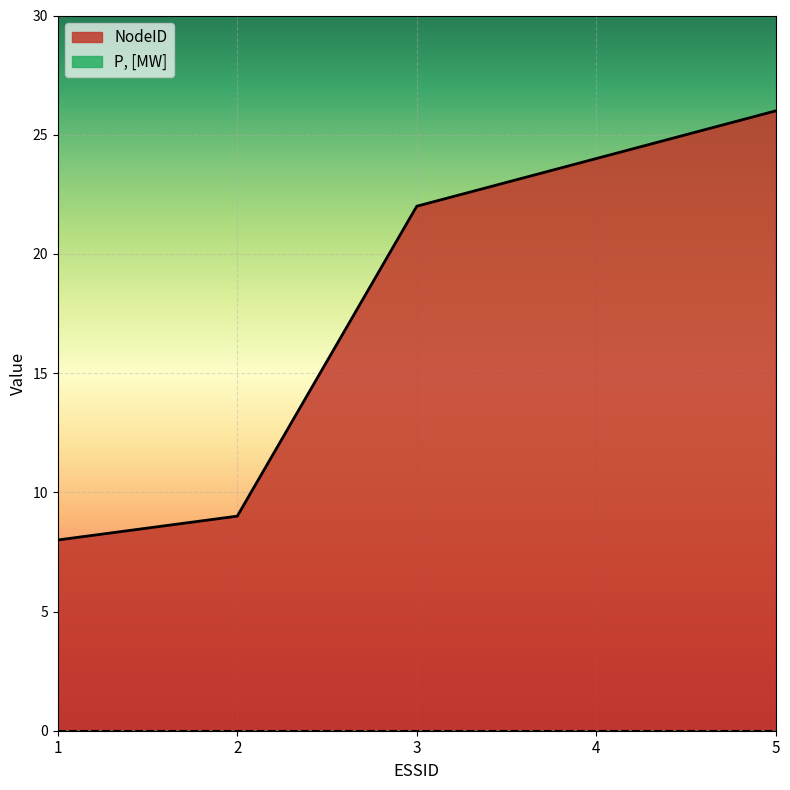

What is the average value?

18